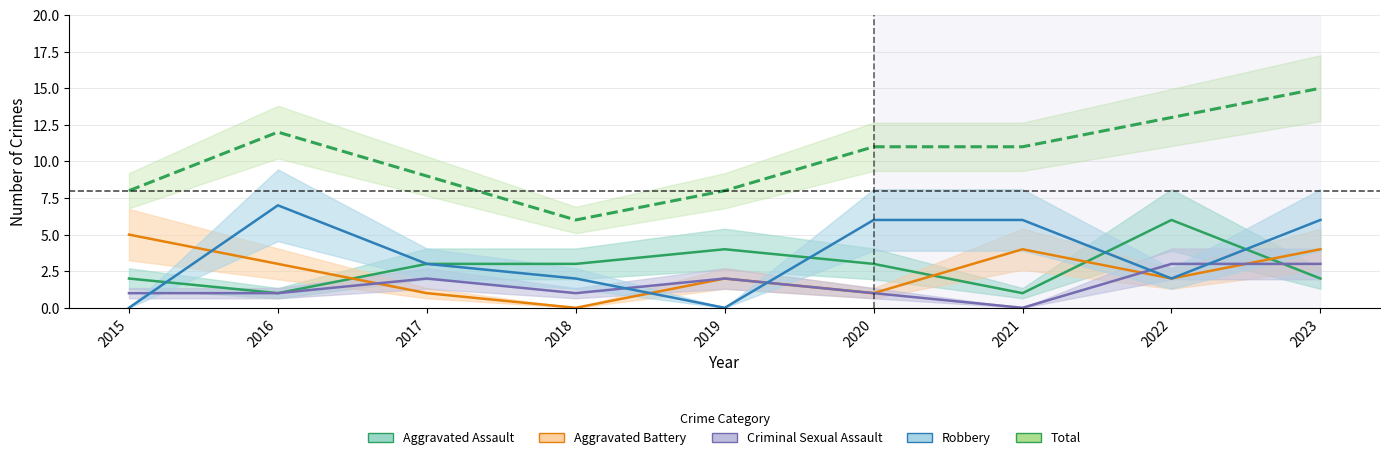

How many data points does each series have?

9